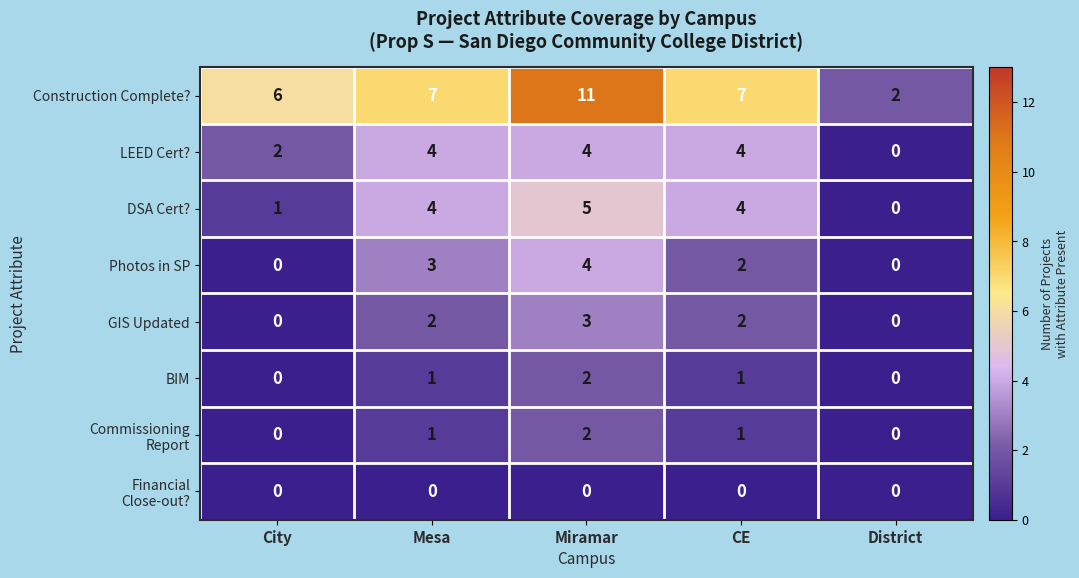

At which label is Photos in SP closest to 2?

CE